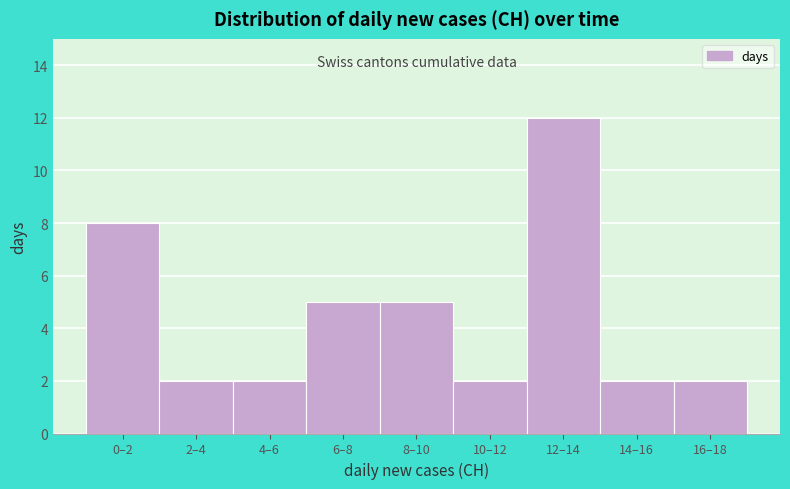

Reading left to right, extract all data points from this chart.

0–2=8	2–4=2	4–6=2	6–8=5	8–10=5	10–12=2	12–14=12	14–16=2	16–18=2